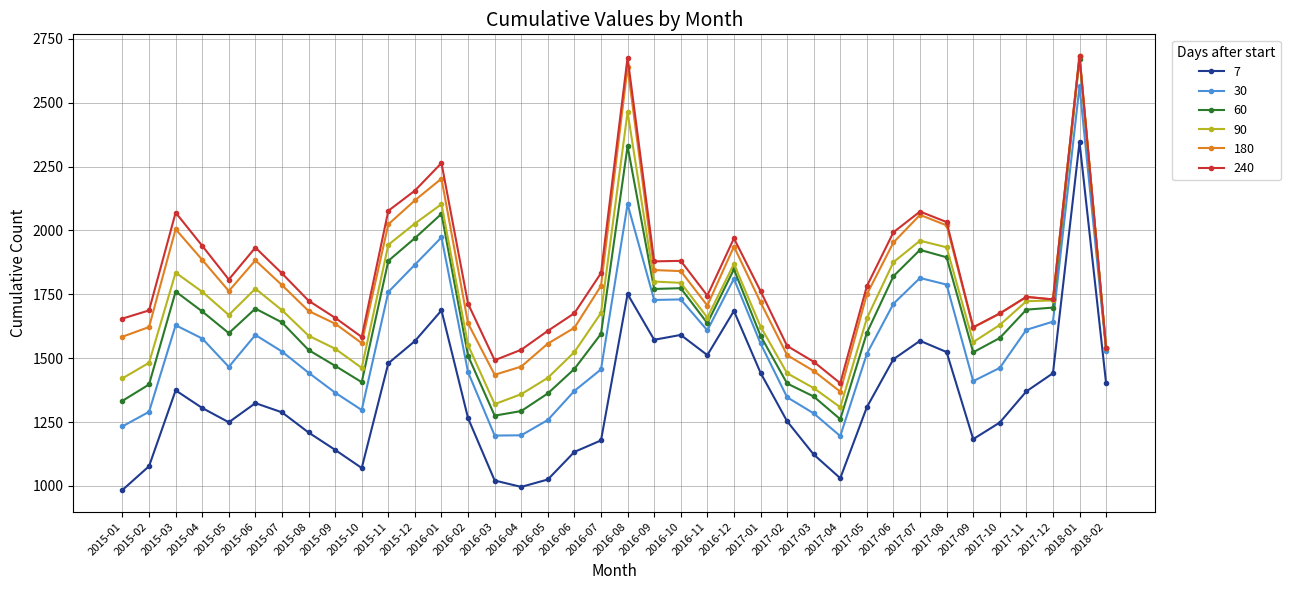

At which category is the sum across all series the highest?

2018-01